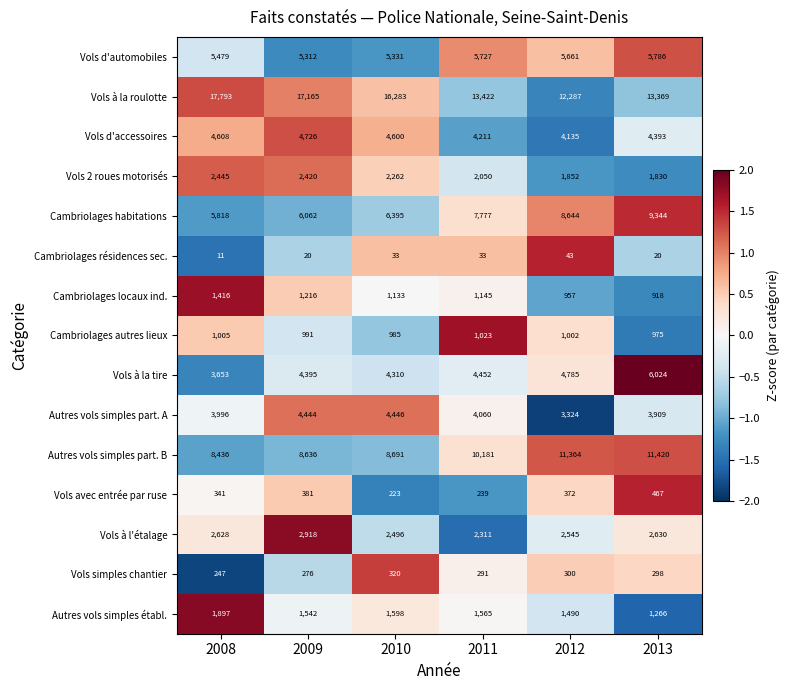

At which category is the sum across all series the highest?

2013